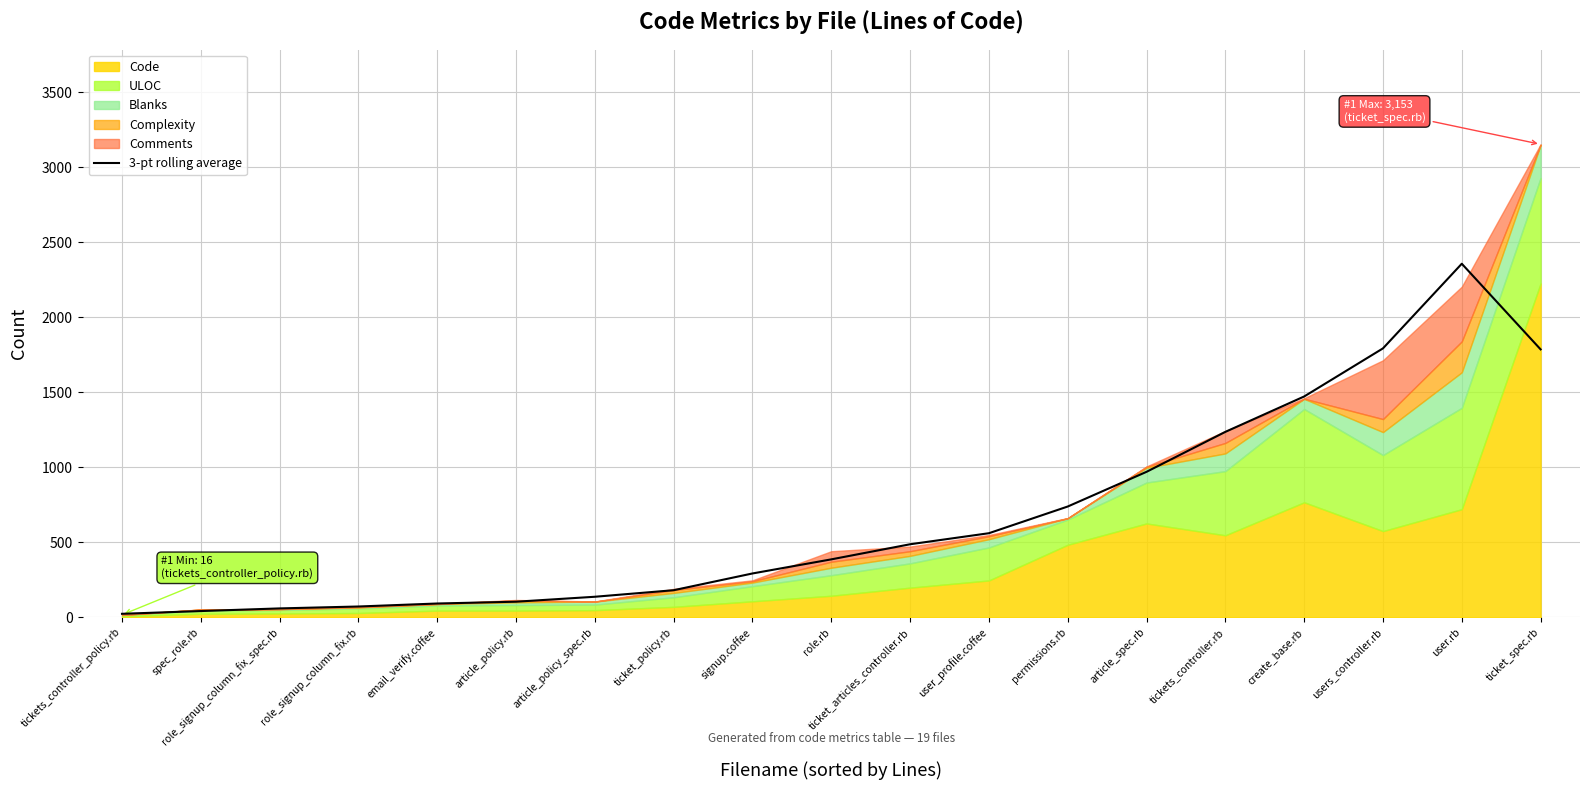

How many points are higher than both their immediate neighbors (excluding endpoints)?

1